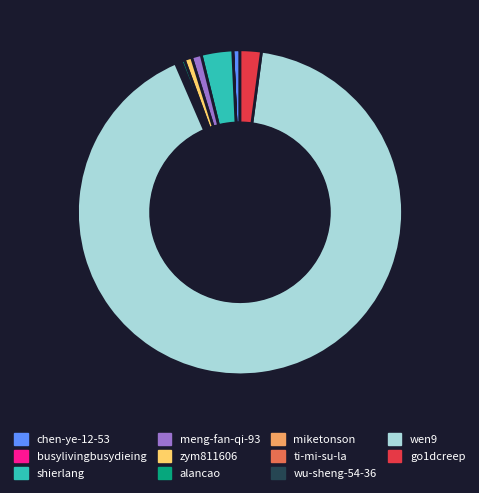

The meng-fan-qi-93 slice represents 11% of the pie. True or false?

False